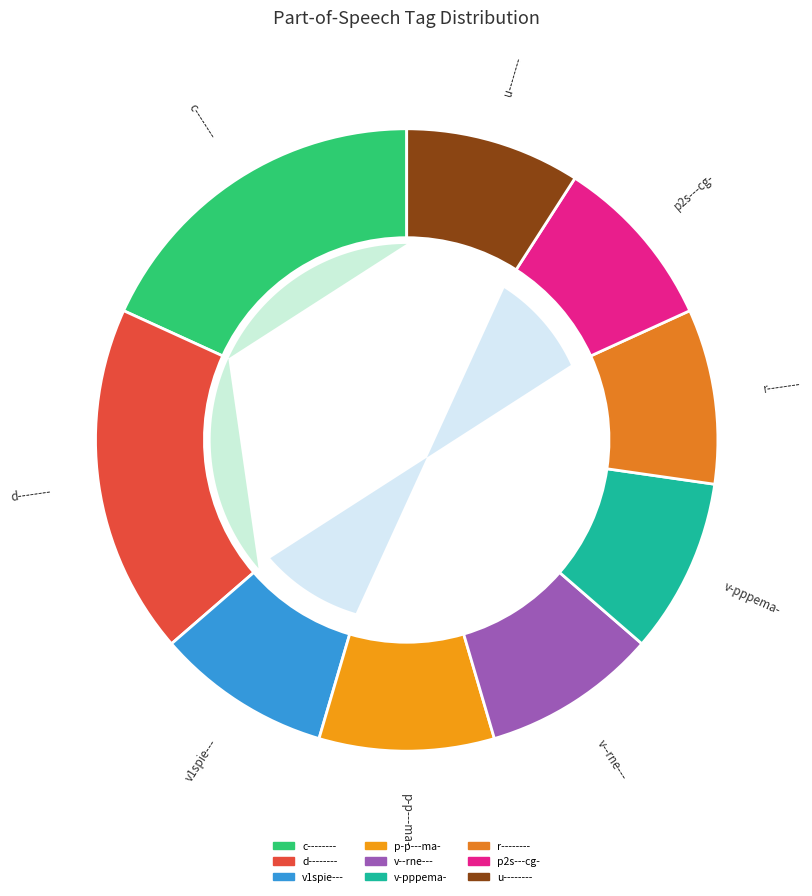

Does c-------- account for over 50% of the chart?

No